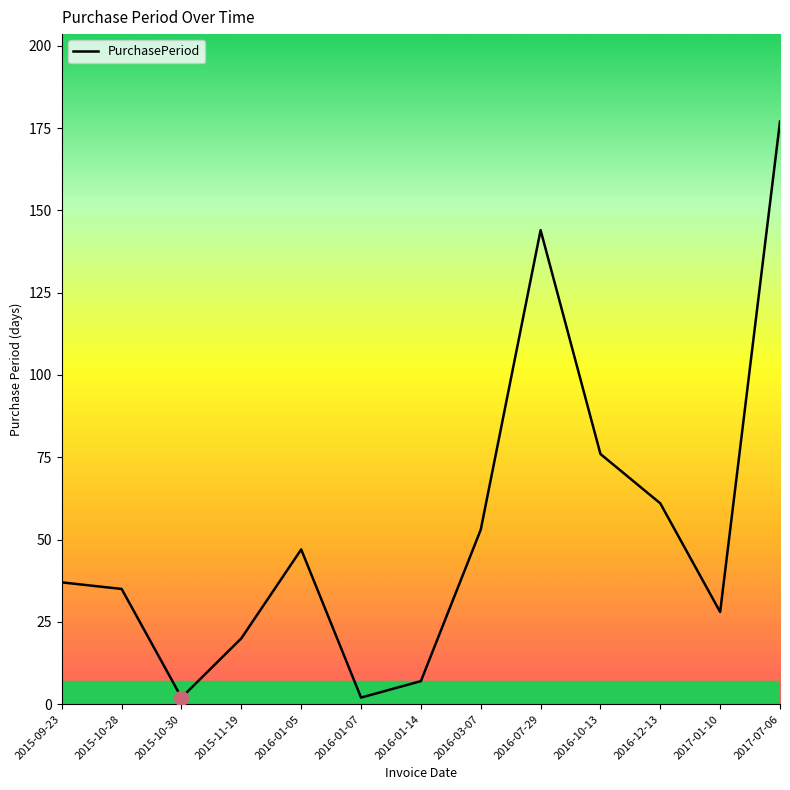

Reading left to right, list all the values displayed in this chart.

2015-09-23=37	2015-10-28=35	2015-10-30=2	2015-11-19=20	2016-01-05=47	2016-01-07=2	2016-01-14=7	2016-03-07=53	2016-07-29=144	2016-10-13=76	2016-12-13=61	2017-01-10=28	2017-07-06=177